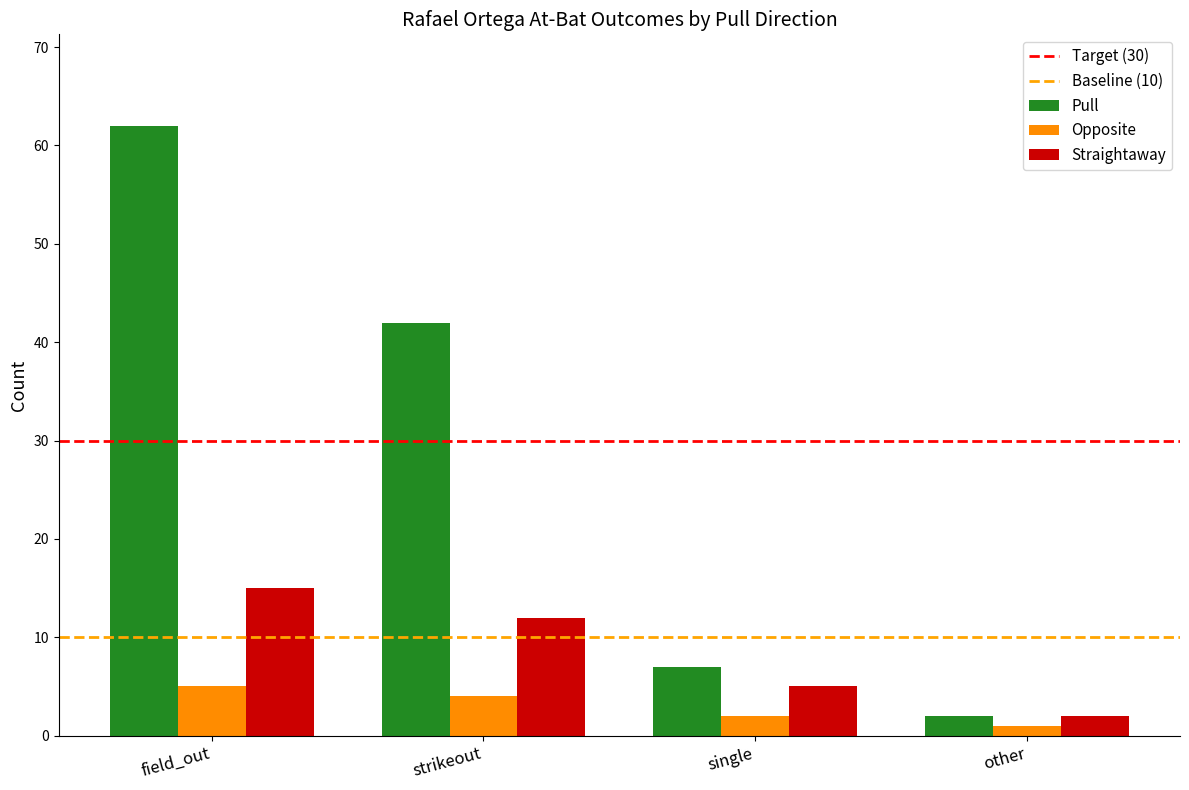

Reading left to right, extract all data points from this chart.

Pull: 62	42	7	2
Opposite: 5	4	2	1
Straightaway: 15	12	5	2